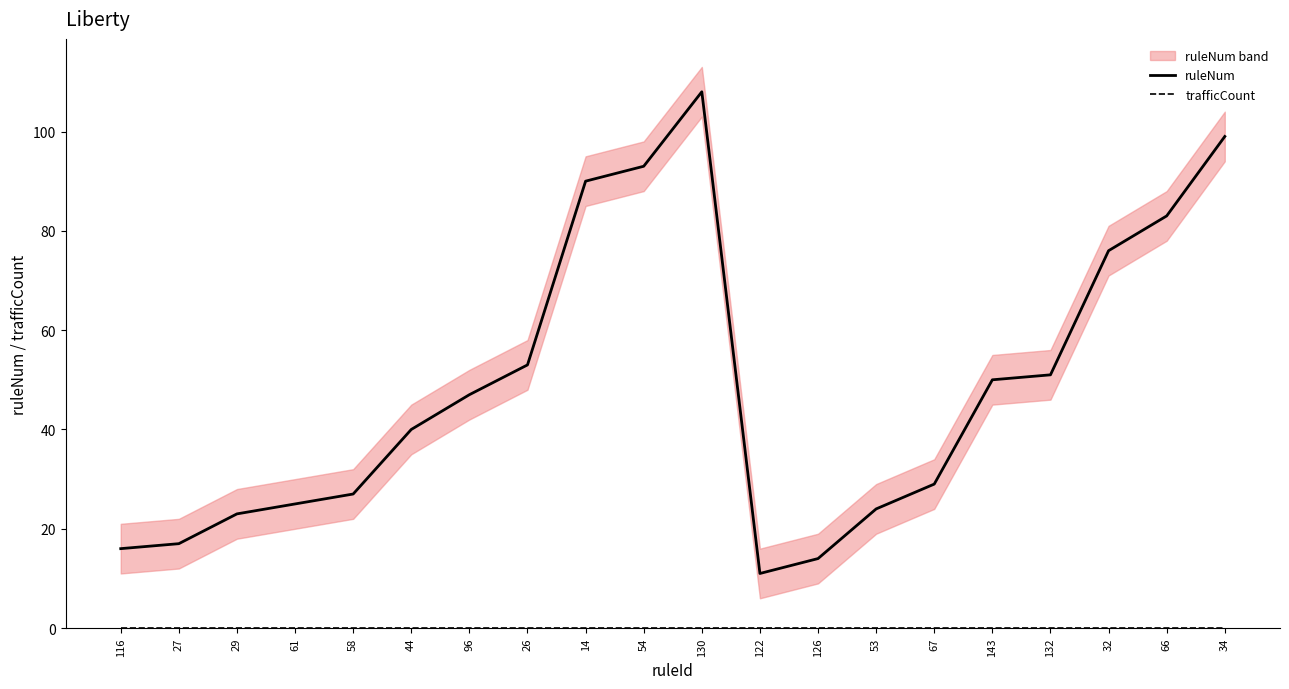

The ruleNum series shows 47 at 66. True or false?

False